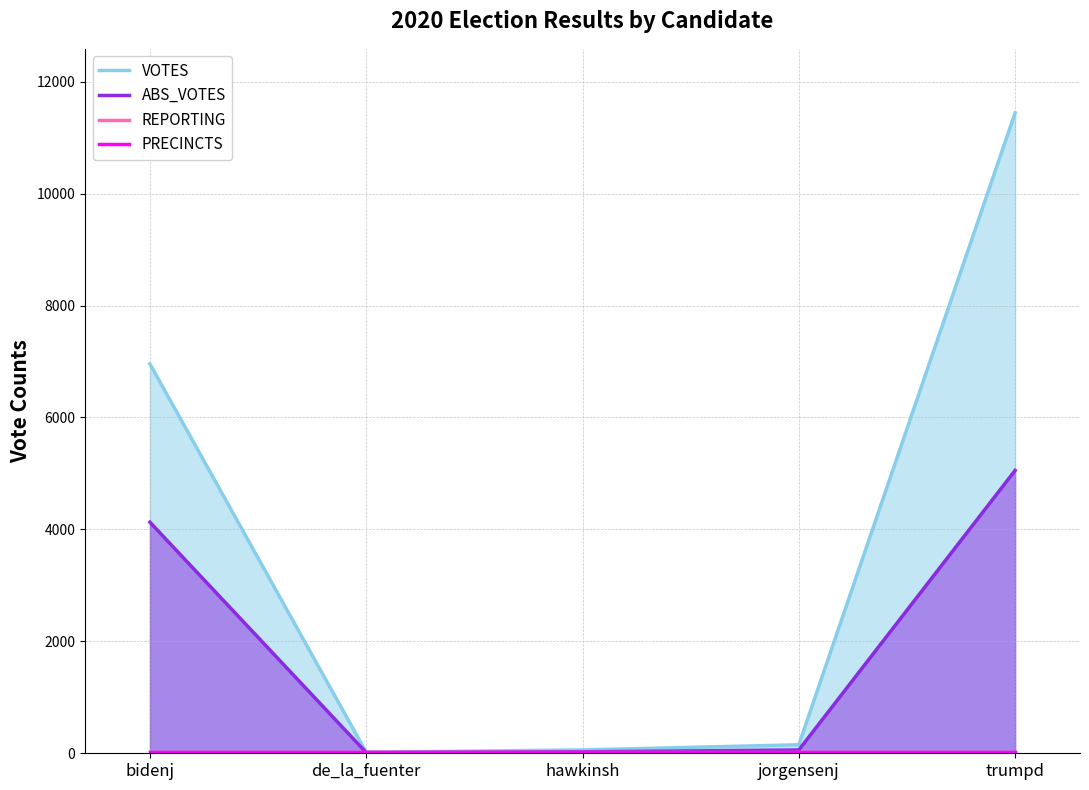

How many times do VOTES and REPORTING cross each other?

2